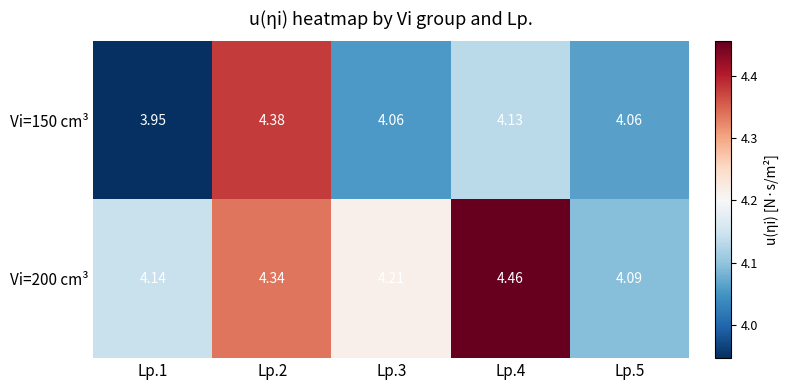

Which series changed the most between Lp.1 and Lp.2?

Vi=150 cm³